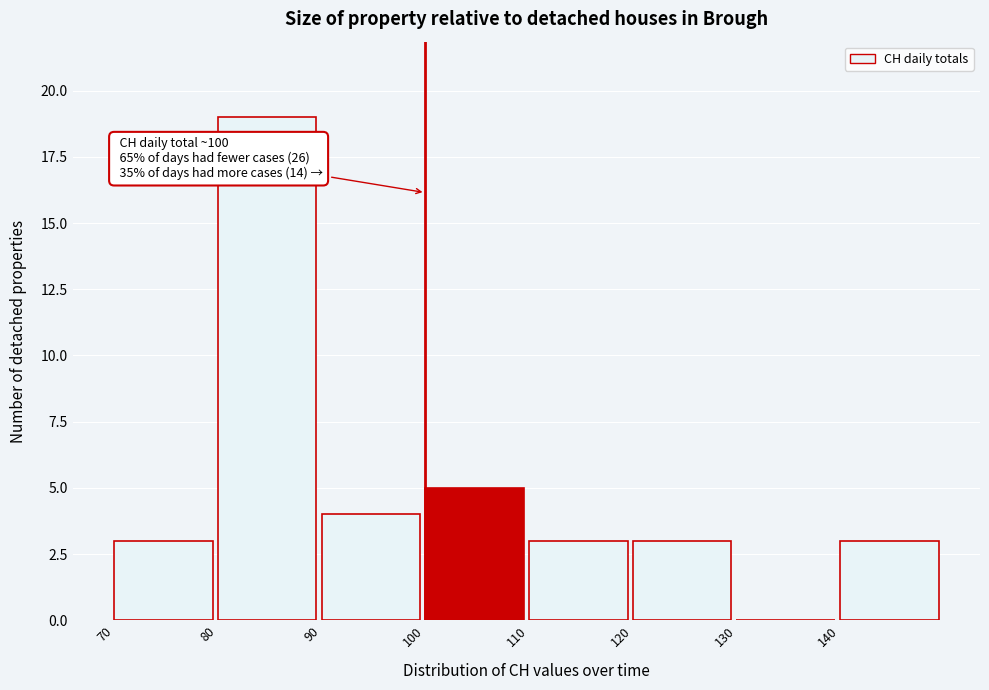

Over which range of the x-axis is the bar tallest?

80 to 90